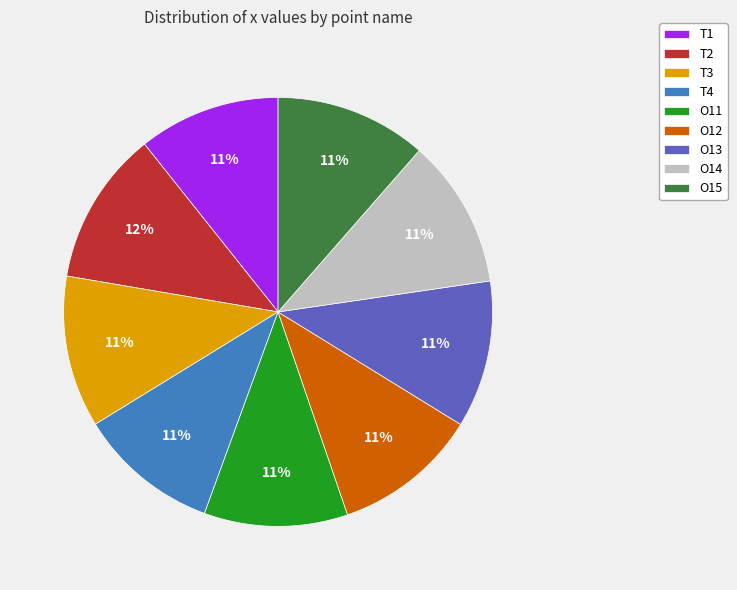

Does T2 represent more than half of the total?

No